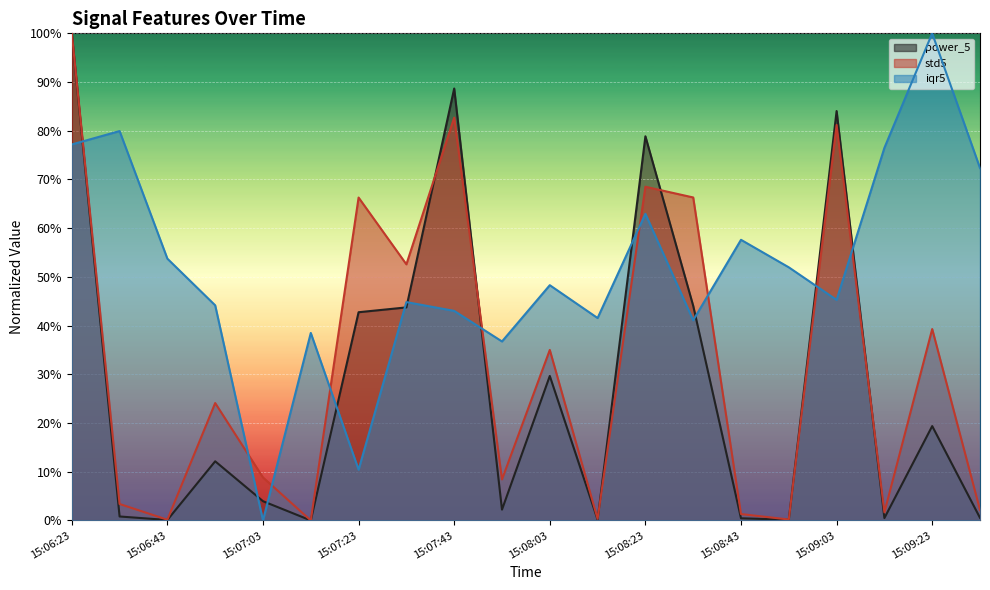

What is the label of the 13th point from the left?

15:08:23